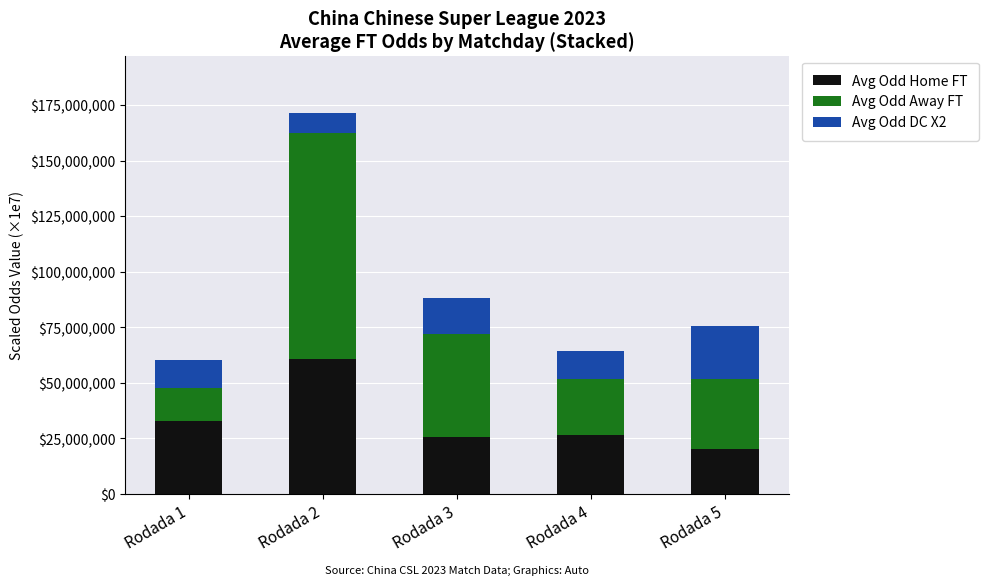

What is the maximum value for Avg Odd Home FT?

60700000